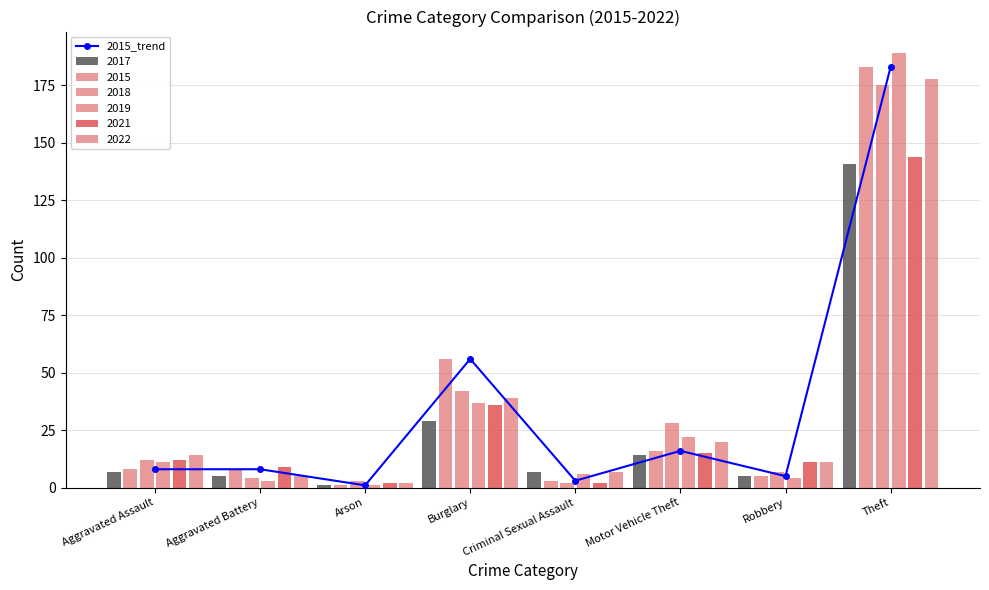

How many data points are less than 8?

3